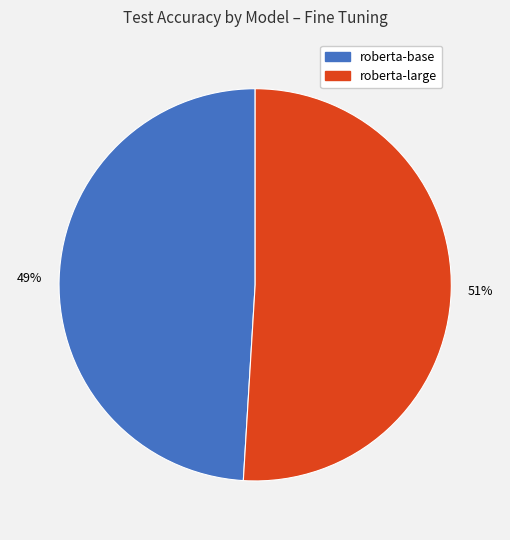

Is there a majority slice in this chart?

Yes